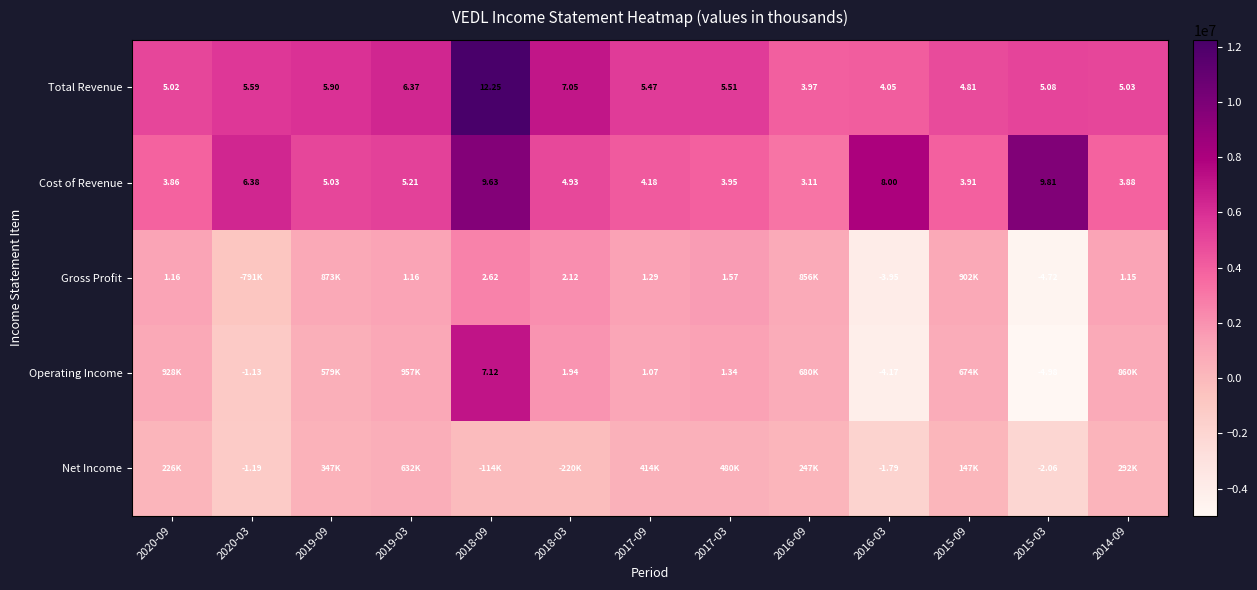

Count the number of categories in the chart.

13